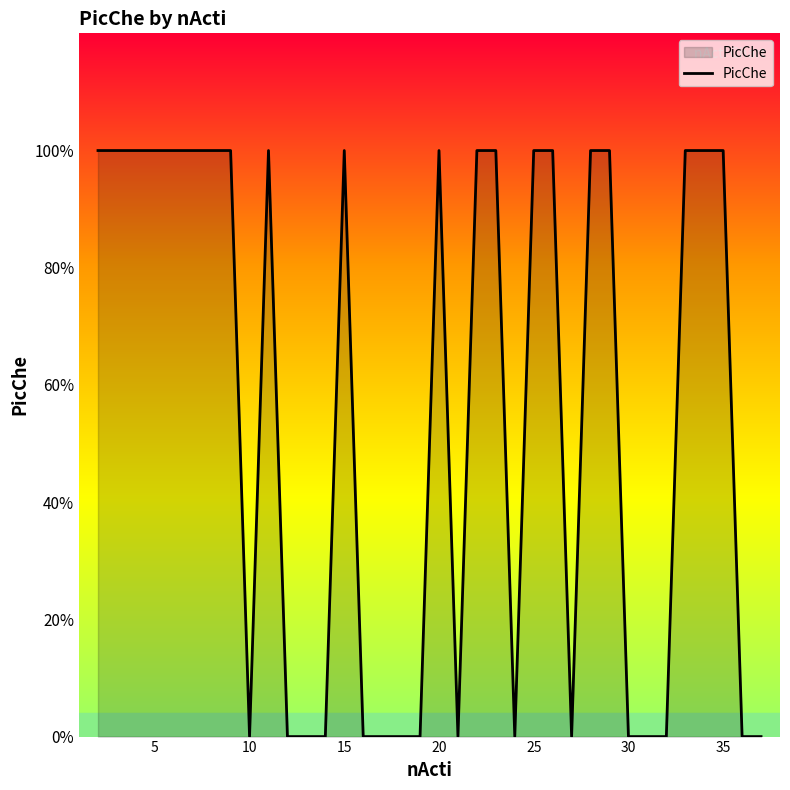

What is the difference between the maximum and minimum values?

1